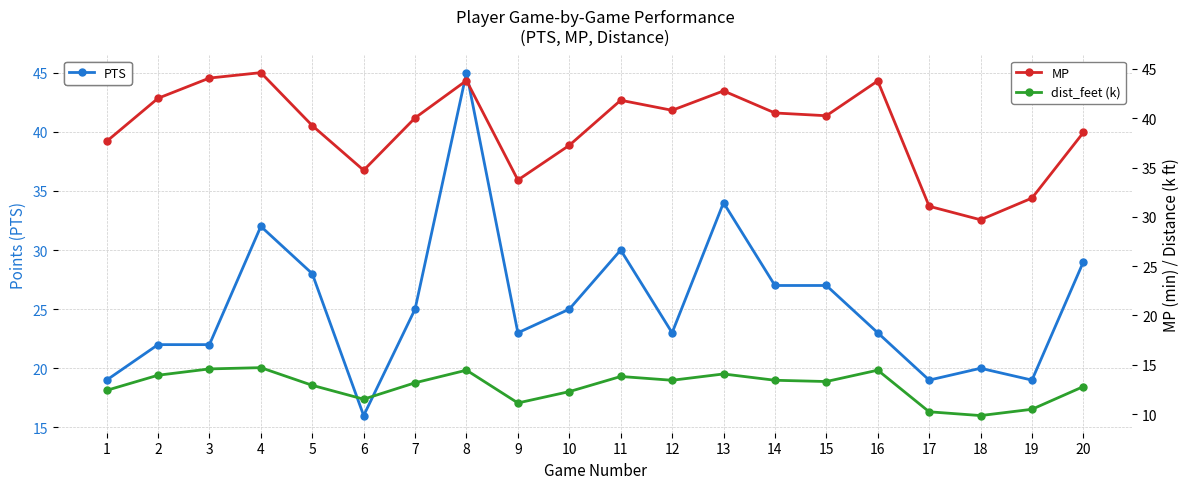

True or false: PTS has a value of 16.0 at 6.

True